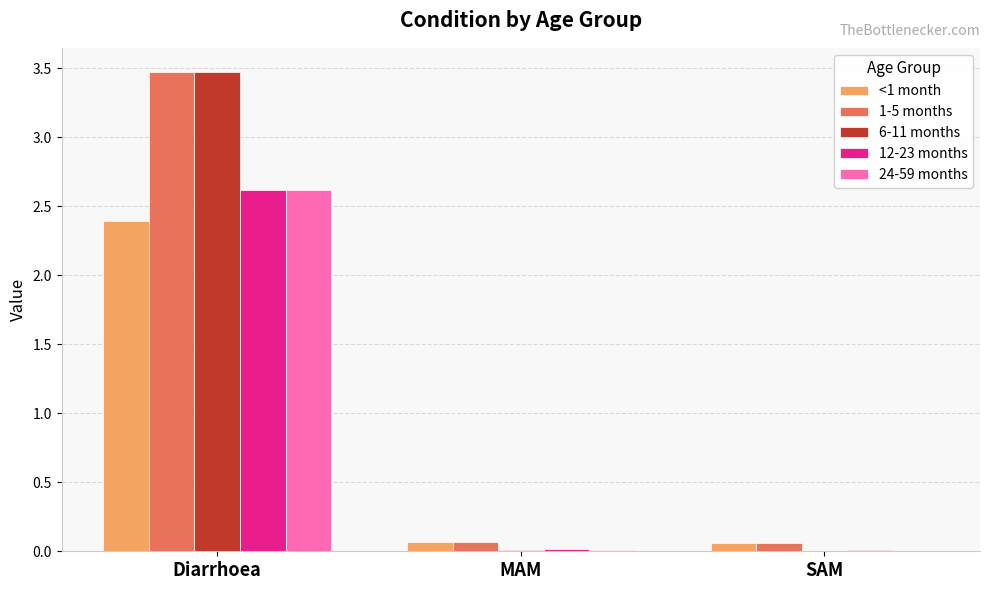

The <1 month series shows 0.1 at MAM. True or false?

True